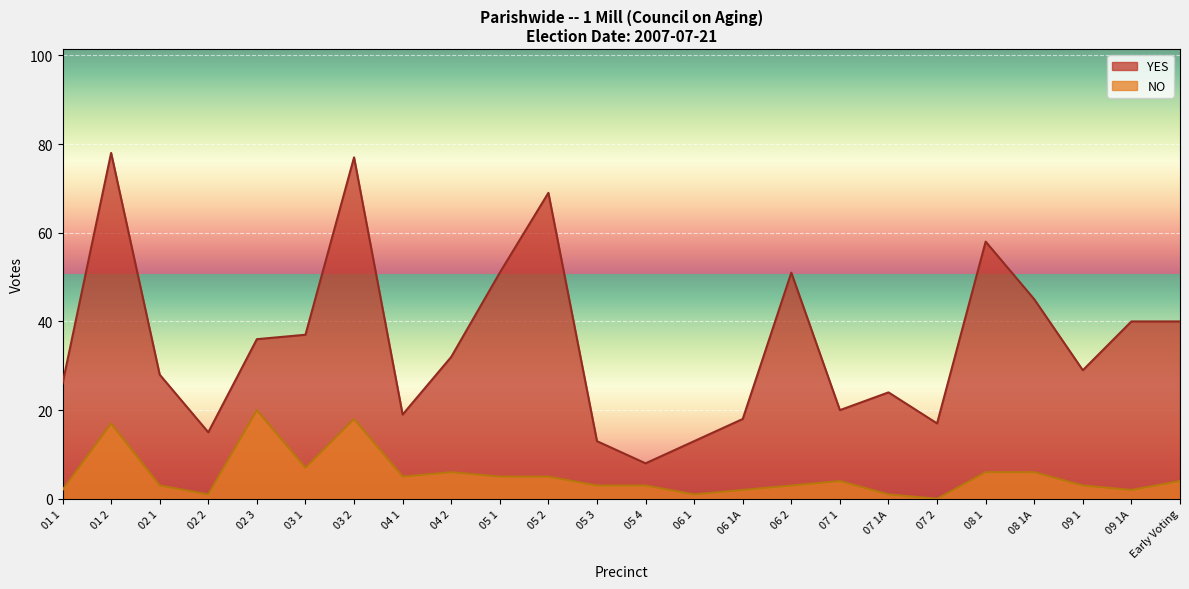

What is the maximum value shown in the chart?

78